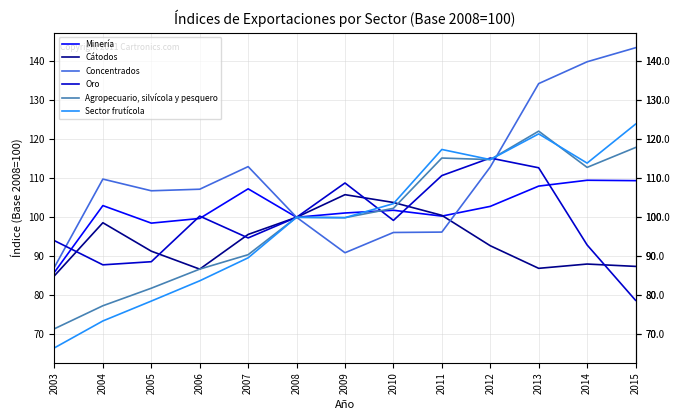

Rank the series by their maximum value, from highest to lowest.

Concentrados, Sector frutícola, Agropecuario, silvícola y pesquero, Oro, Minería, Cátodos